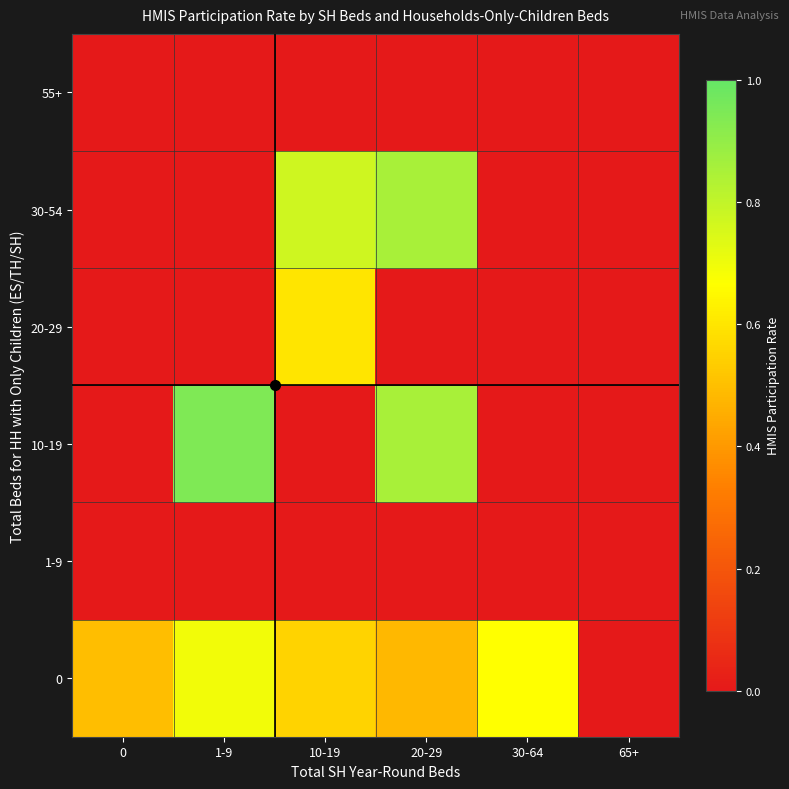

Which label corresponds to the largest value in the chart?

1-9